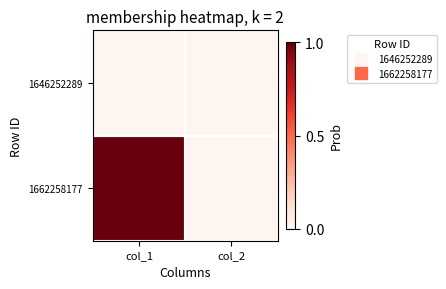

What is the total value across all series at col_1?

1